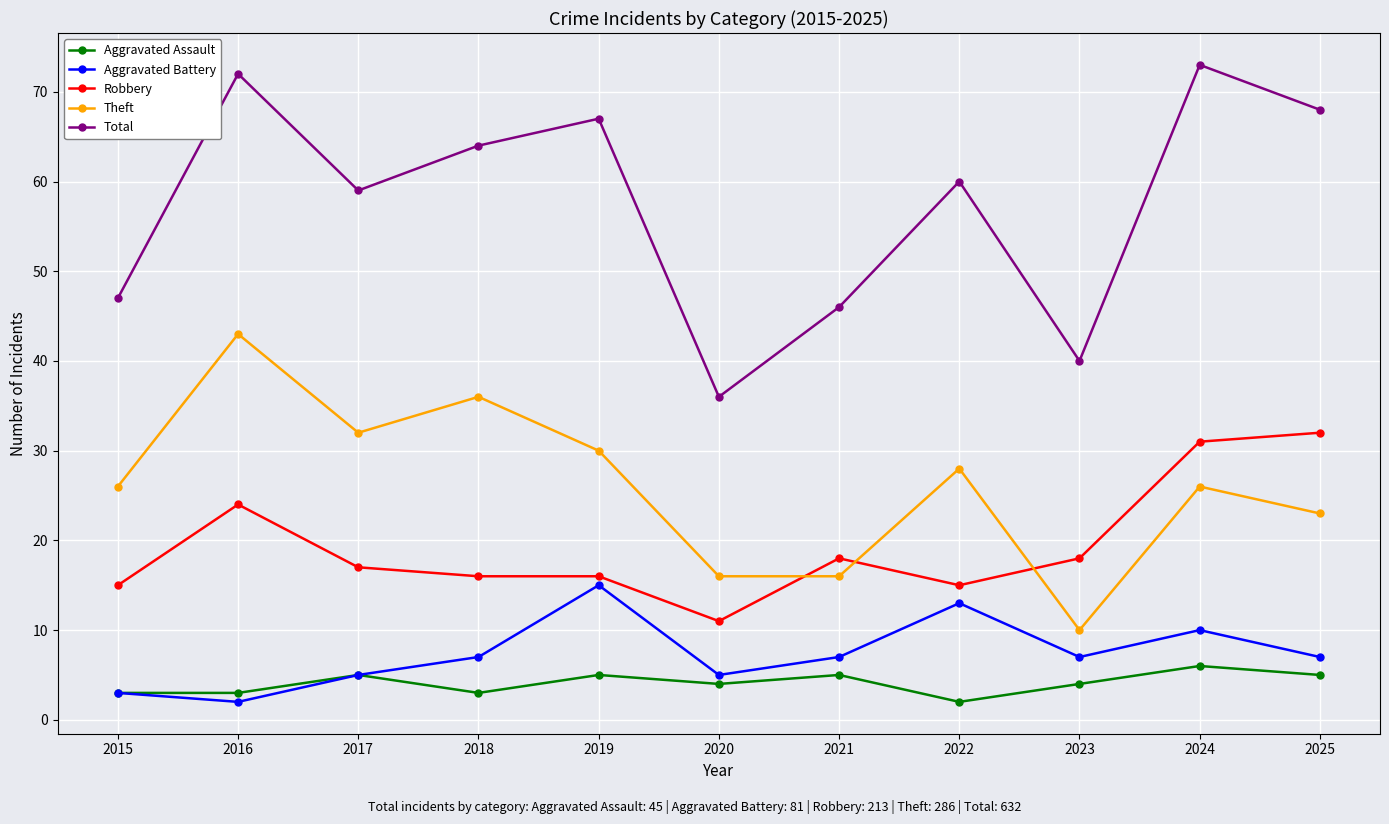

How many intersections are there between Robbery and Theft?

3